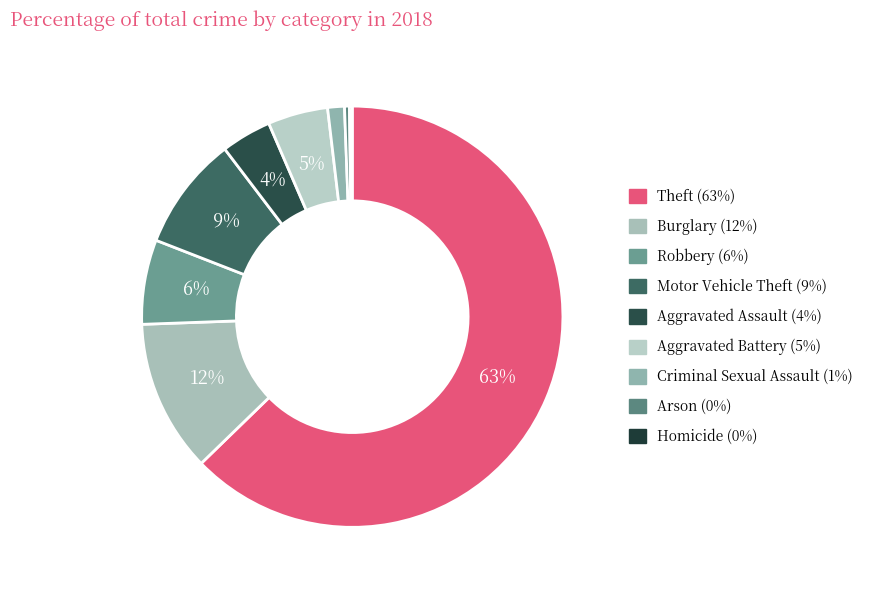

Is it true that Criminal Sexual Assault is 1% of the pie?

True